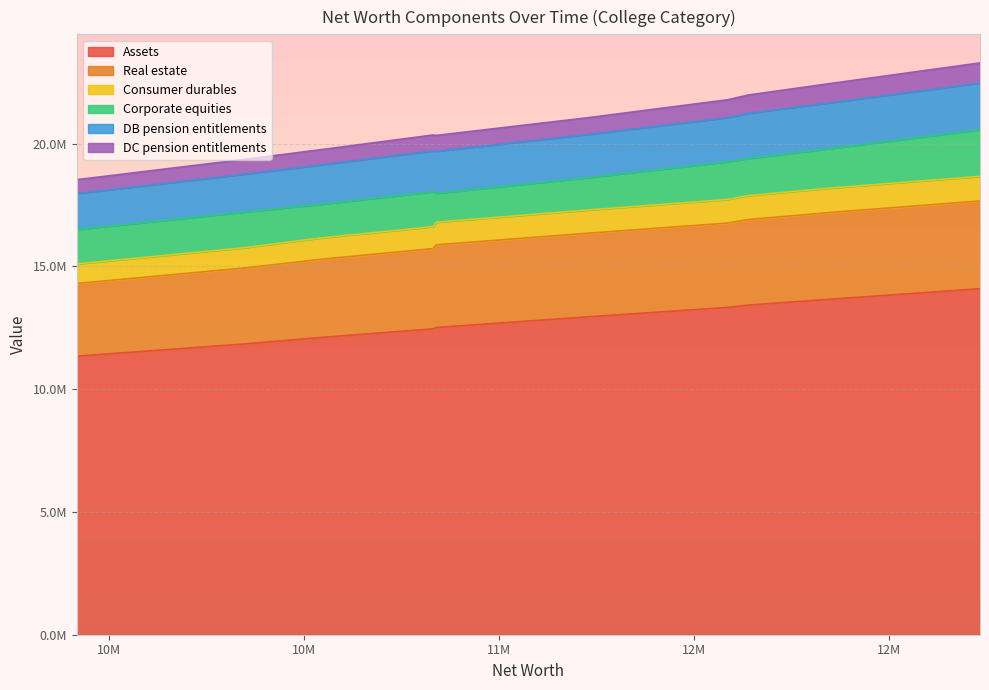

Does the chart display data point markers on the line(s)?

No